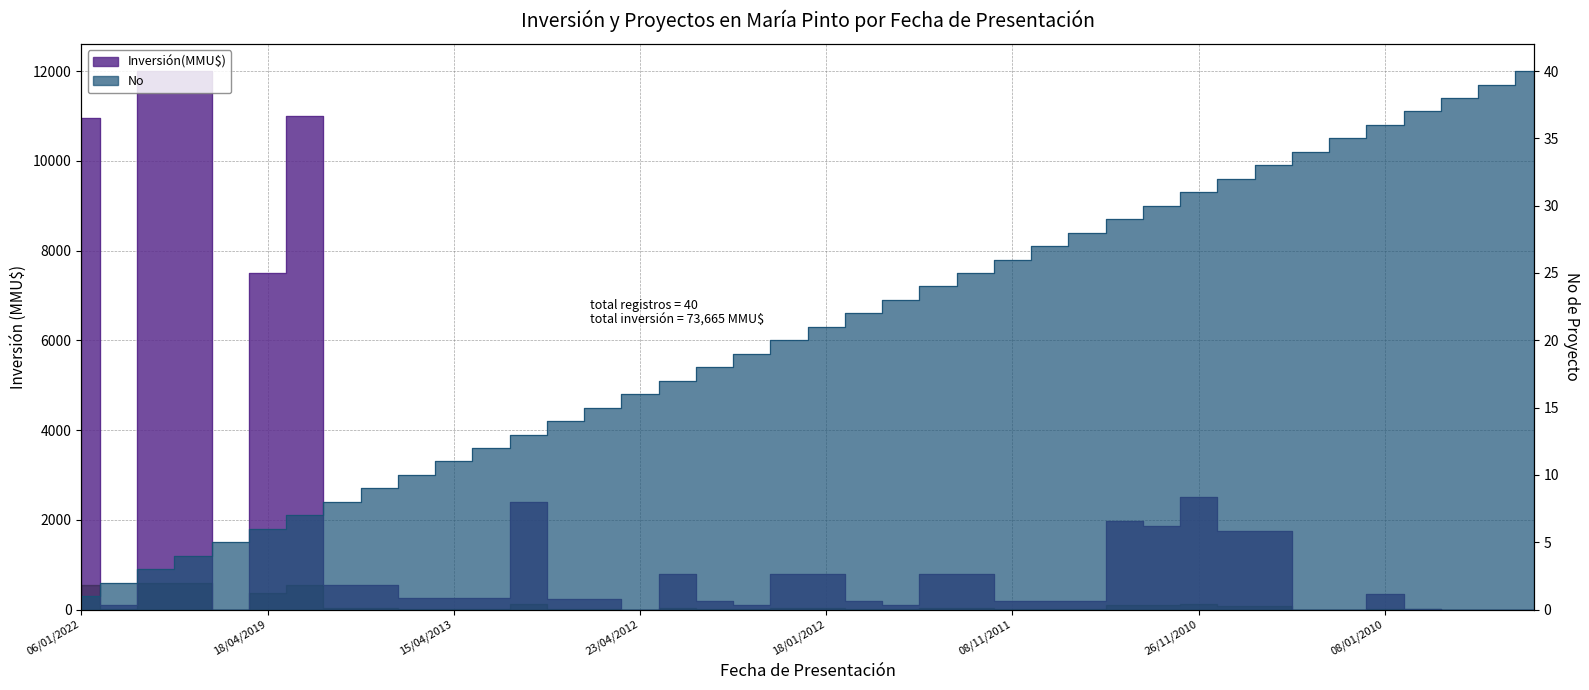

What is the maximum value shown in the chart?

12000